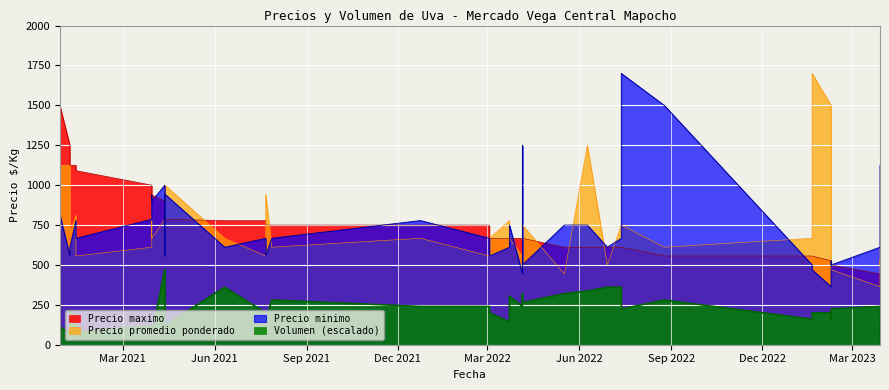

Between 2021-03-30 and 2021-03-30, which series saw the biggest shift?

Precio promedio ponderado